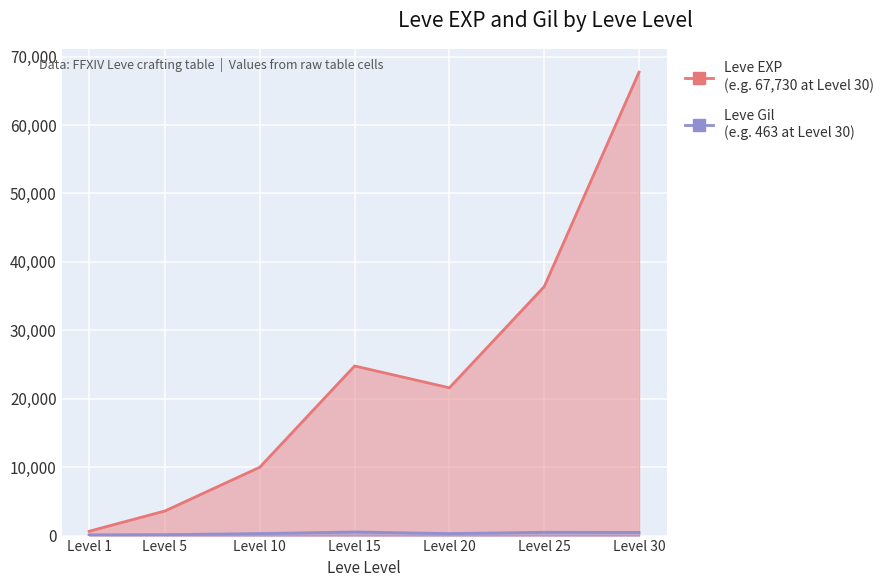

How many values in the Leve EXP series exceed 21600?

3